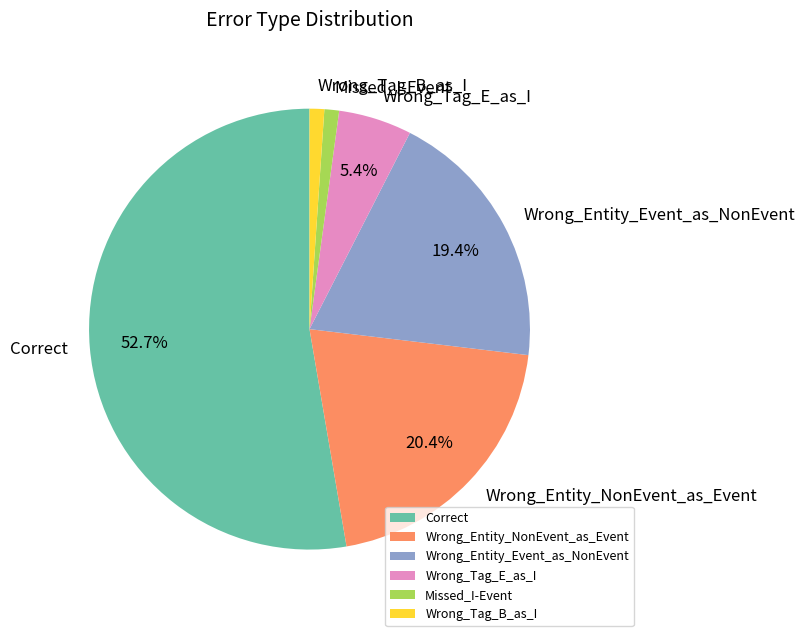

To the nearest percent, what is the combined percentage of Wrong_Tag_B_as_I and Correct?

54%